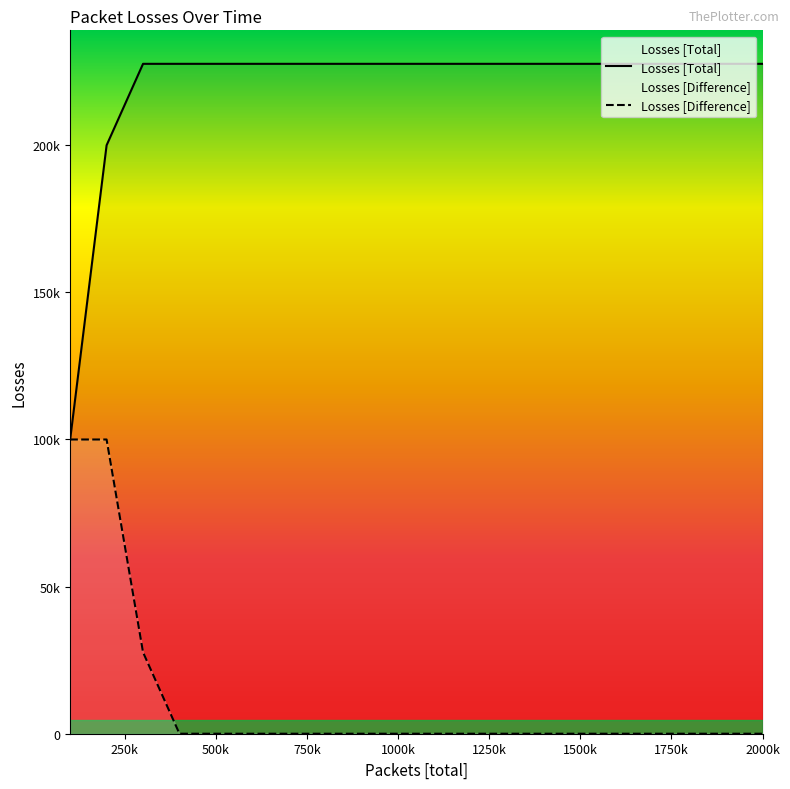

Reading left to right, transcribe all the data shown in this chart.

Losses [Total]: 100000	199999	227683	227683	227683	227683	227683	227683	227683	227683	227683	227683	227683	227683	227683	227683	227683	227683	227683	227683
Losses [Difference]: 100000	99999	27684	0	0	0	0	0	0	0	0	0	0	0	0	0	0	0	0	0